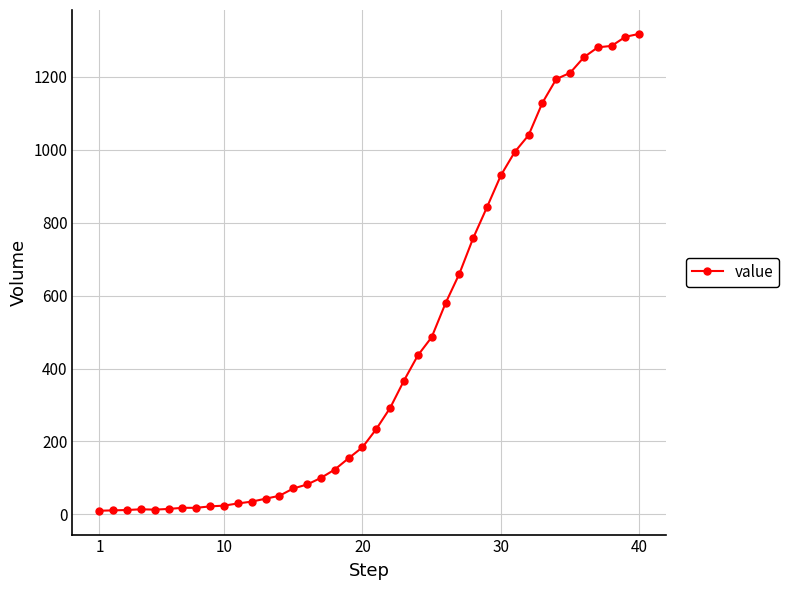

What is the greatest value displayed?

1318